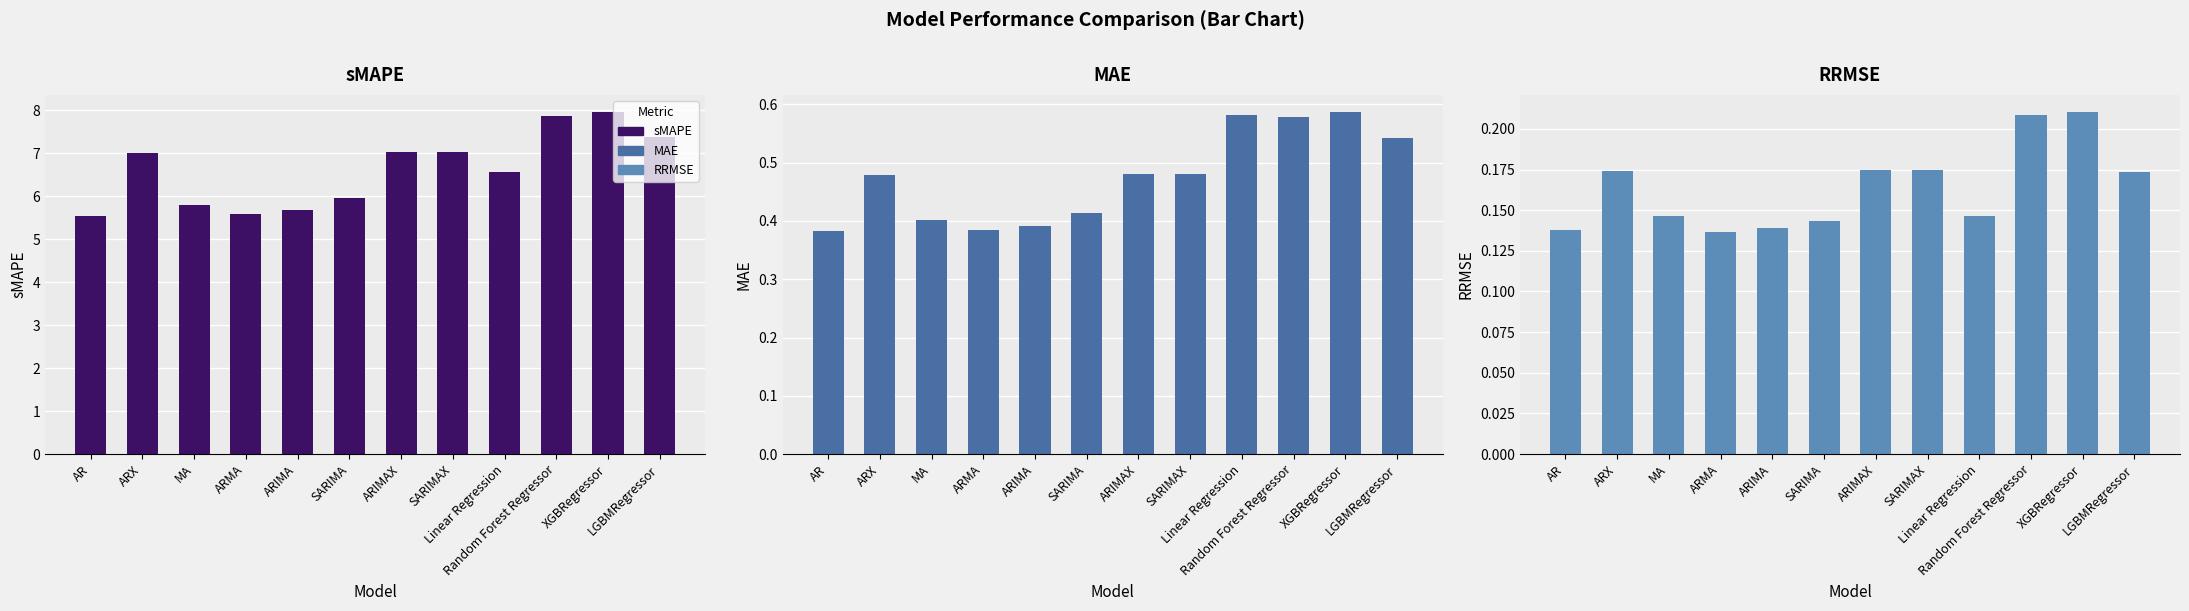

Reading left to right, what are all the values shown in this chart?

sMAPE: 5.5	7.0	5.8	5.6	5.7	6.0	7.0	7.0	6.6	7.9	8.0	7.4
MAE: 0.4	0.5	0.4	0.4	0.4	0.4	0.5	0.5	0.6	0.6	0.6	0.5
RRMSE: 0.1	0.2	0.1	0.1	0.1	0.1	0.2	0.2	0.1	0.2	0.2	0.2